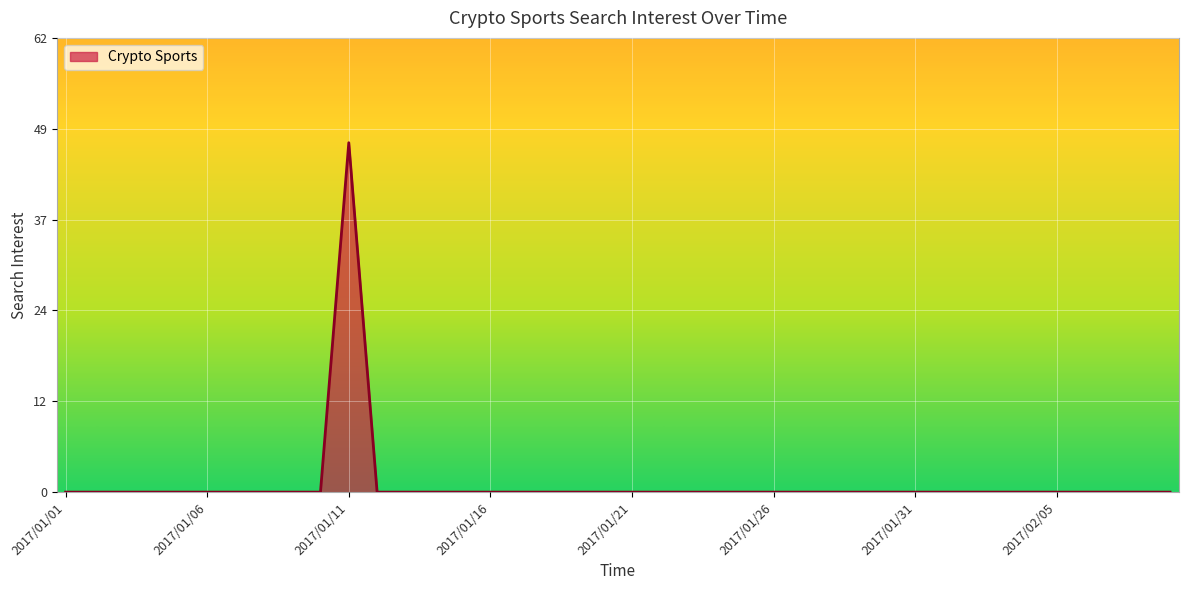

Does the chart display data point markers on the line(s)?

No